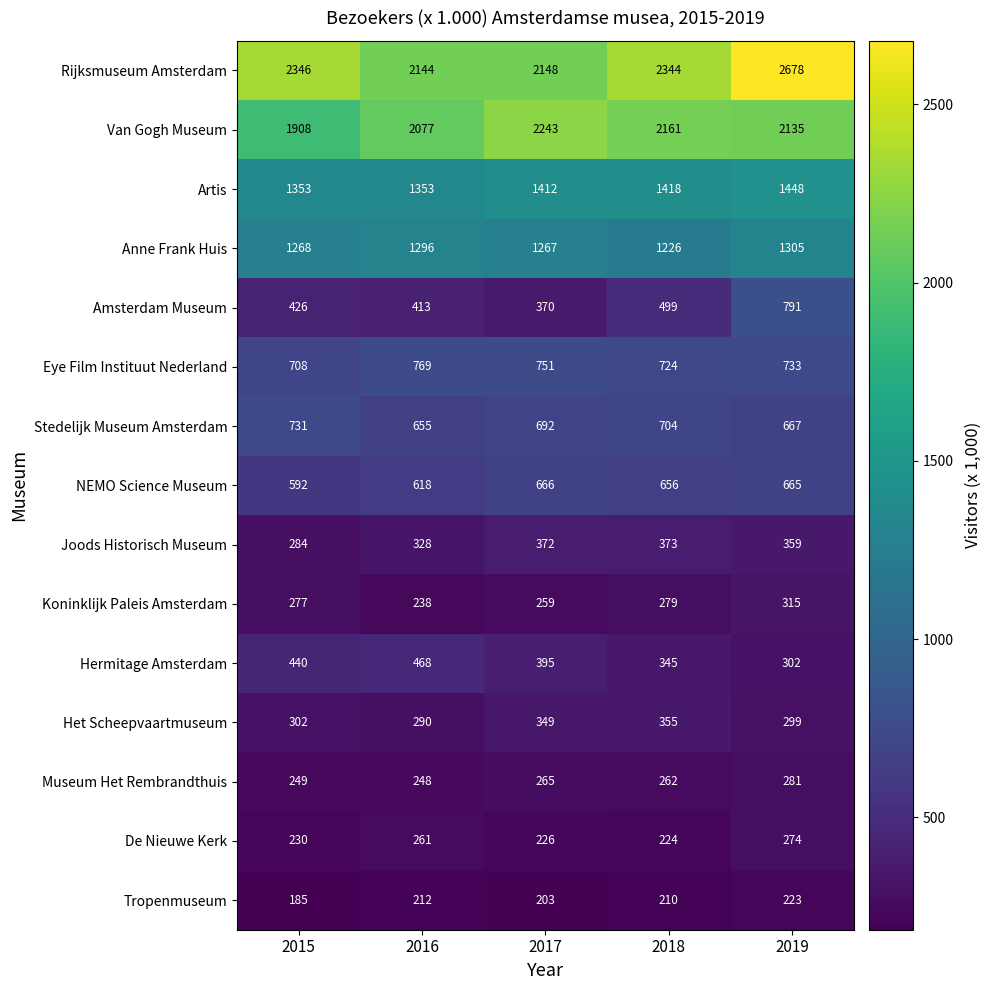

Which label corresponds to the largest value in the chart?

2019